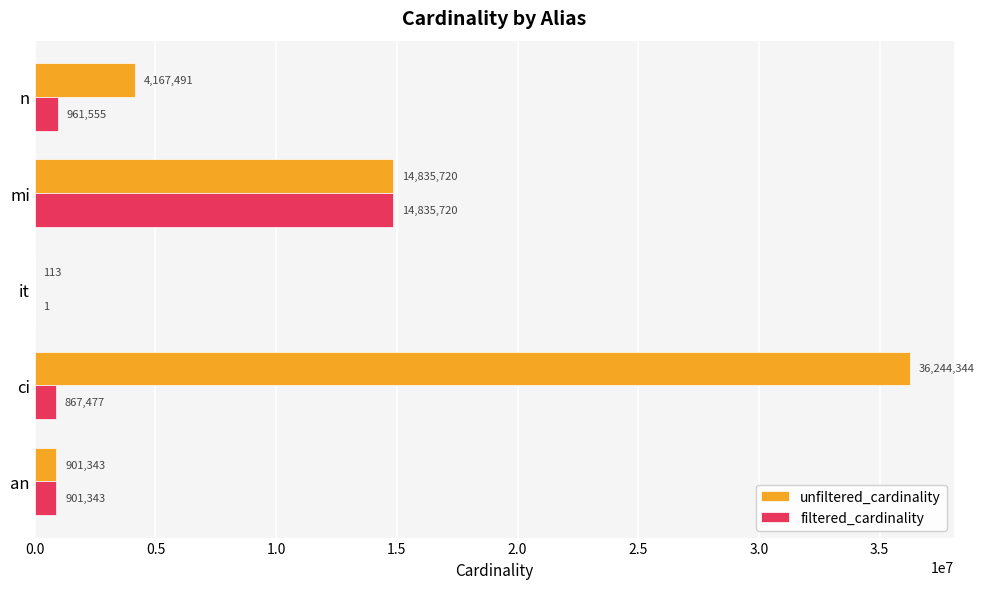

Is it true that unfiltered_cardinality equals 7385920 at n?

False